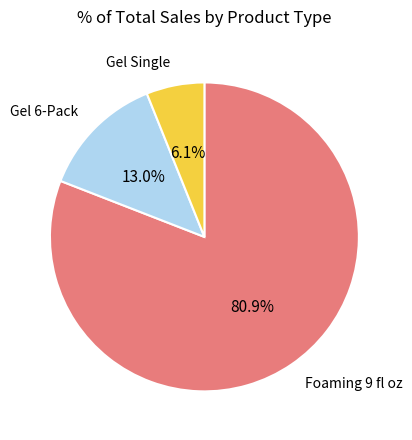

Is there any slice that represents more than half of the pie?

Yes